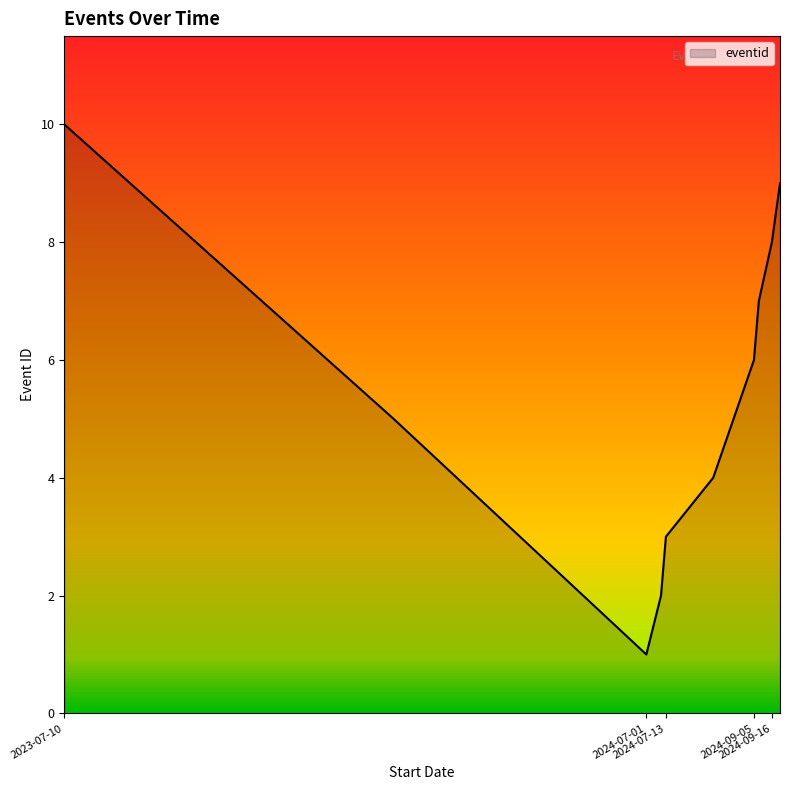

What is the greatest value displayed?

10